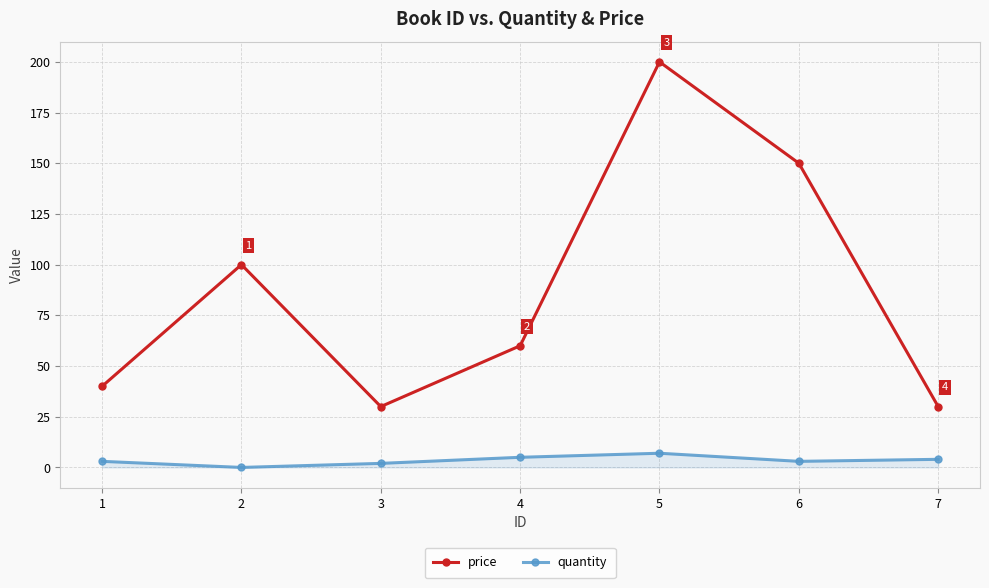

Is it true that price equals 41 at 7?

False